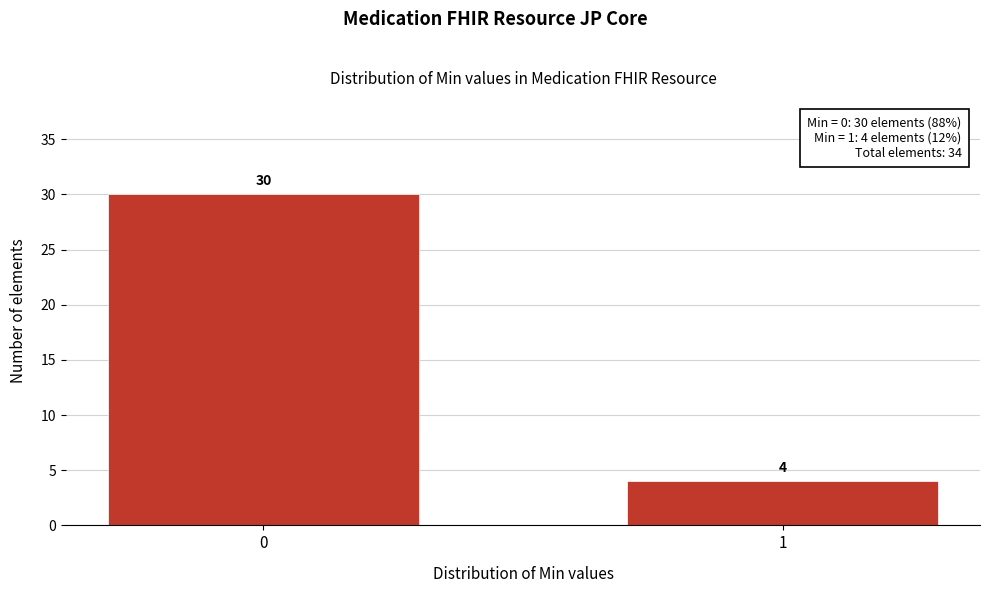

Reading left to right, what are all the values shown in this chart?

0=30	1=4